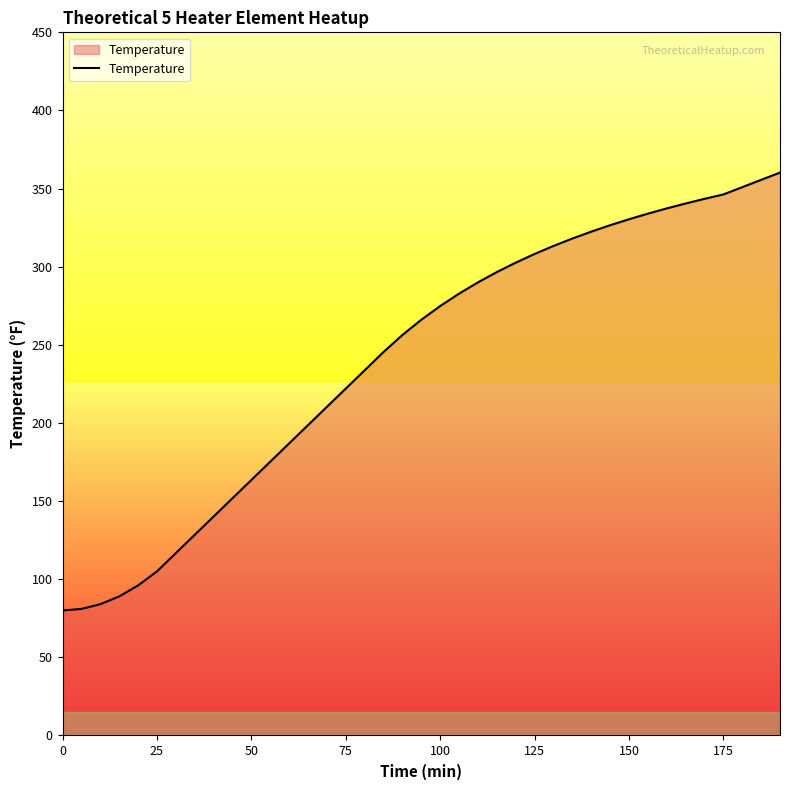

What is the greatest value displayed?

360.3